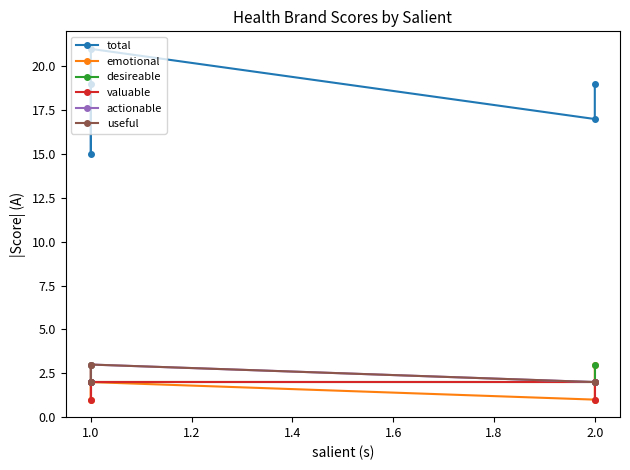

Is this an area chart (filled region under the line)?

No